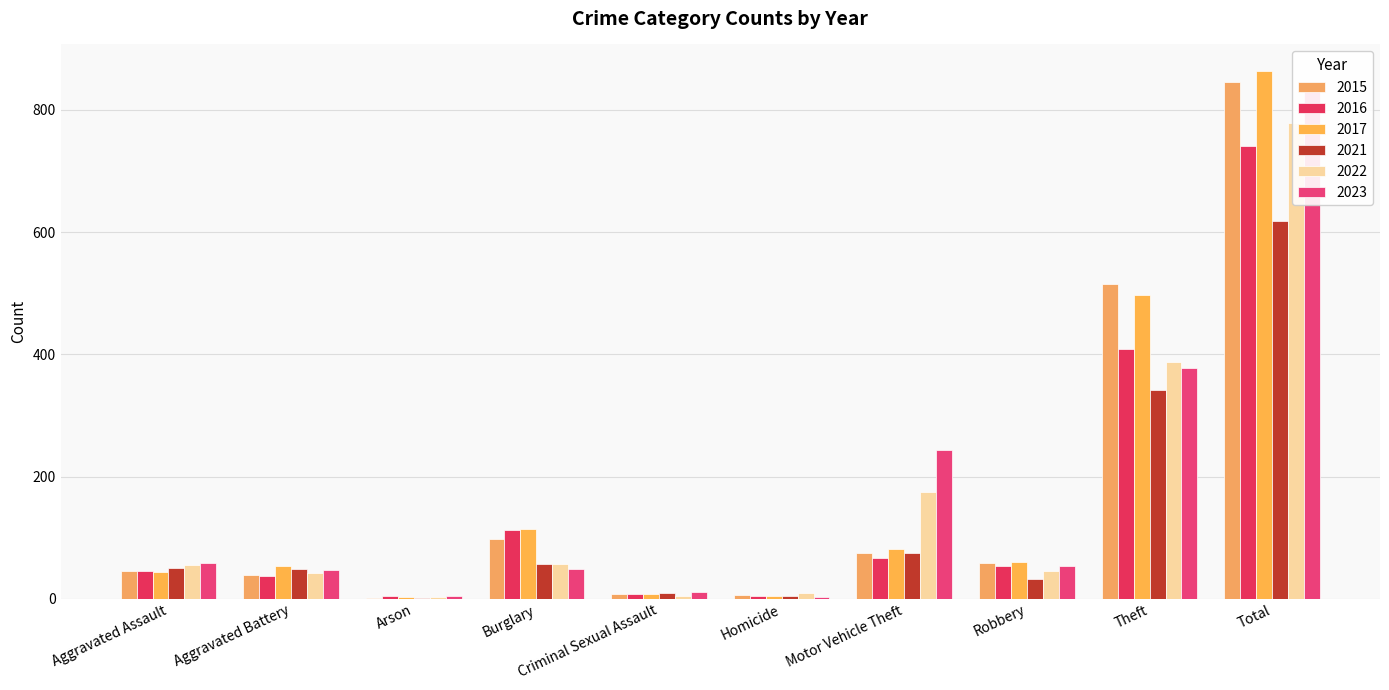

Reading left to right, what are all the values shown in this chart?

2015: 46	38	1	98	7	6	75	59	515	845
2016: 46	37	4	112	7	5	67	54	409	741
2017: 44	54	2	114	7	4	82	60	497	864
2021: 50	49	1	57	9	4	75	32	341	618
2022: 55	42	3	56	5	9	175	46	388	779
2023: 59	47	4	48	11	2	243	53	377	844